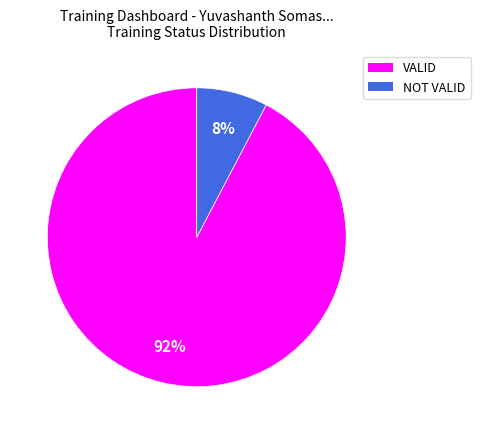

What percentage is the NOT VALID slice, to the nearest percent?

8%